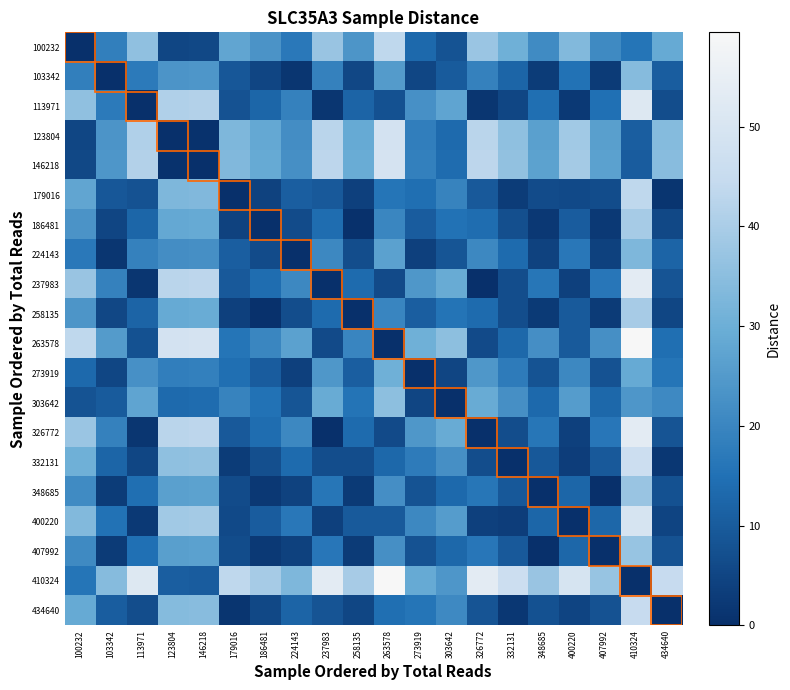

What is the total value across all series at 326772?

366.0